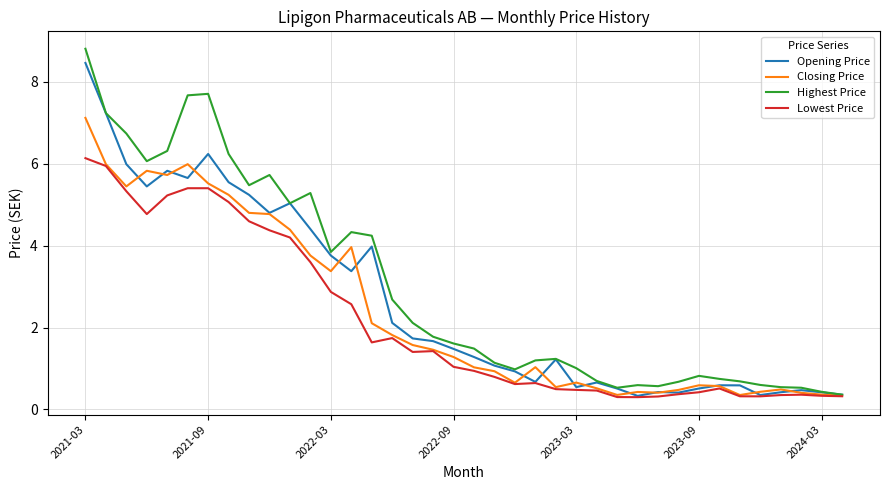

What is the greatest value displayed?

8.8